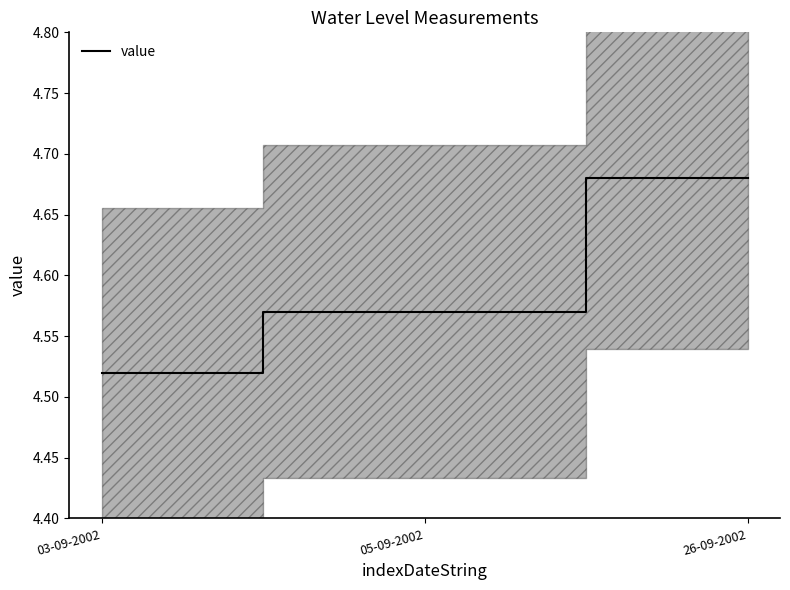

List the labels in order of value, smallest first.

03-09-2002, 05-09-2002, 26-09-2002